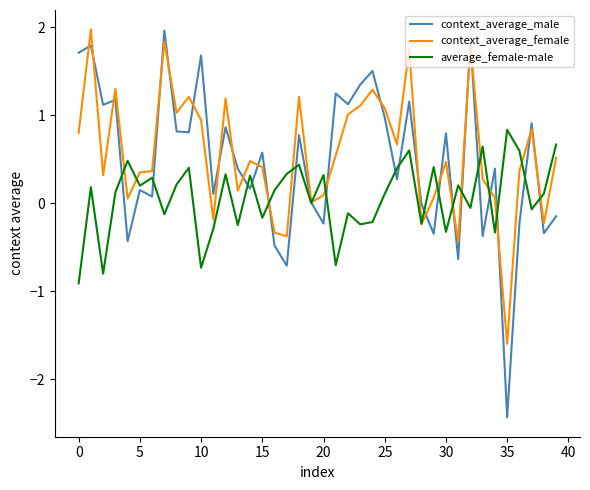

What is the maximum value for context_average_female?

2.0